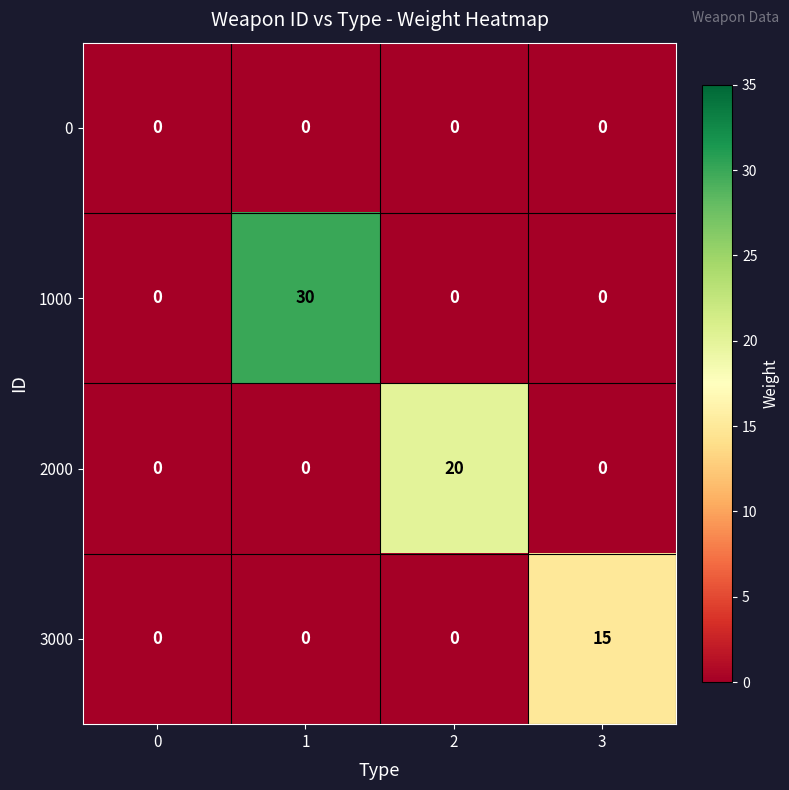

Reading left to right, extract all data points from this chart.

0: 0	0	0	0
1000: 0	30	0	0
2000: 0	0	20	0
3000: 0	0	0	15